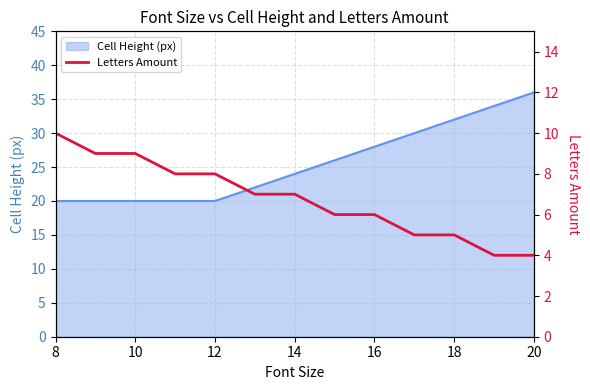

What is the maximum value for Cell Height (px)?

36